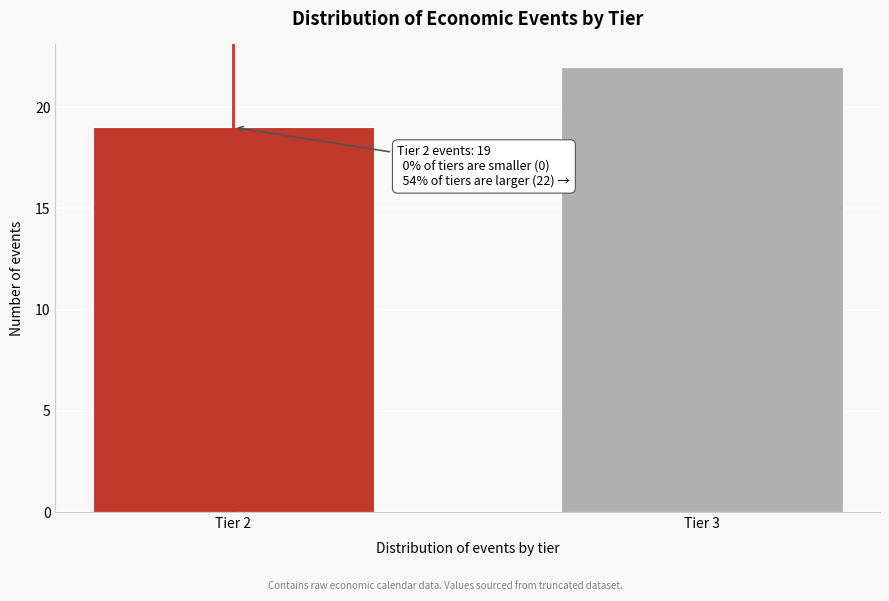

Reading left to right, extract all data points from this chart.

Tier 2=19	Tier 3=22